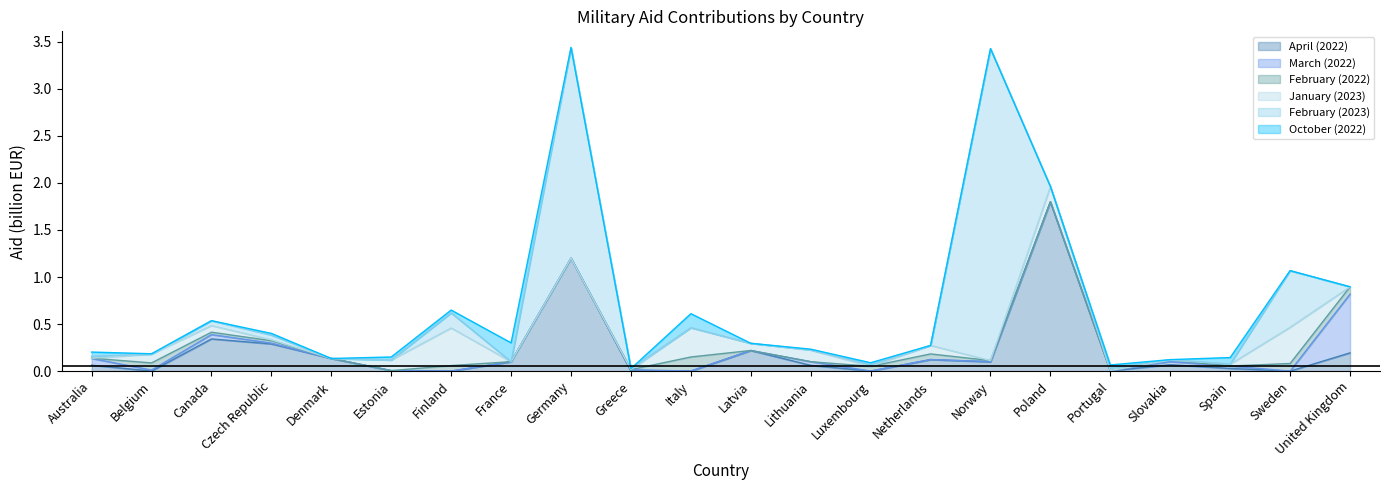

Reading right to left, what are all the values shown in this chart?

April (2022): 0.2	0.0	0.0	0.1	0.0	1.8	0.1	0.1	0.0	0.1	0.2	0.0	0.0	1.2	0.1	0.0	0.0	0.1	0.3	0.3	0.0	0.1
March (2022): 0.6	0.0	0.0	0.0	0.0	0.0	0.0	0.0	0.0	0.0	0.0	0.0	0.0	0.0	0.0	0.0	0.0	0.0	0.0	0.0	0.0	0.1
February (2022): 0.1	0.1	0.0	0.0	0.0	0.0	0.0	0.1	0.1	0.0	0.0	0.1	0.0	0.0	0.0	0.1	0.0	0.0	0.0	0.0	0.1	0.0
January (2023): 0.0	0.4	0.0	0.0	0.0	0.2	0.0	0.1	0.0	0.1	0.1	0.3	0.0	0.0	0.0	0.4	0.1	0.0	0.0	0.1	0.1	0.0
February (2023): 0.0	0.6	0.0	0.0	0.0	0.0	3.3	0.0	0.0	0.0	0.0	0.0	0.0	2.2	0.0	0.2	0.0	0.0	0.1	0.1	0.0	0.0
October (2022): 0.0	0.0	0.1	0.0	0.0	0.0	0.0	0.0	0.0	0.0	0.0	0.1	0.0	0.0	0.2	0.0	0.0	0.0	0.0	0.0	0.0	0.0